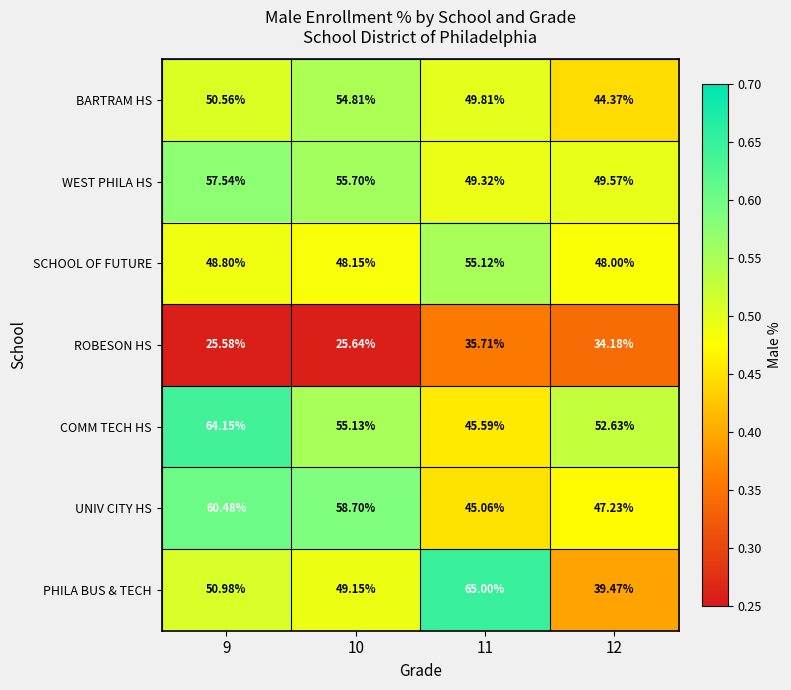

Rank the series at 11 from lowest to highest value.

ROBESON HS, UNIV CITY HS, COMM TECH HS, WEST PHILA HS, BARTRAM HS, SCHOOL OF FUTURE, PHILA BUS & TECH